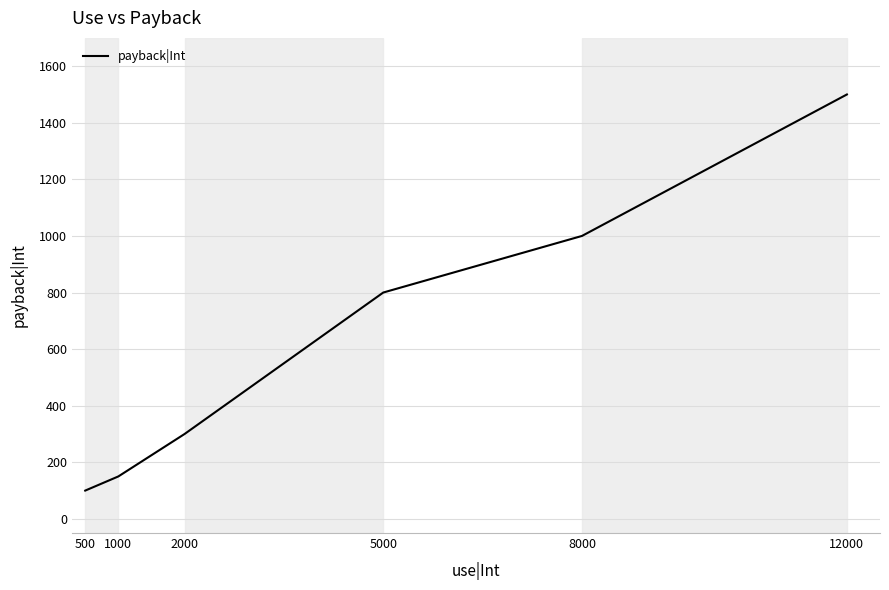

What is the ratio of the value at 2000 to the value at 8000?

0.3